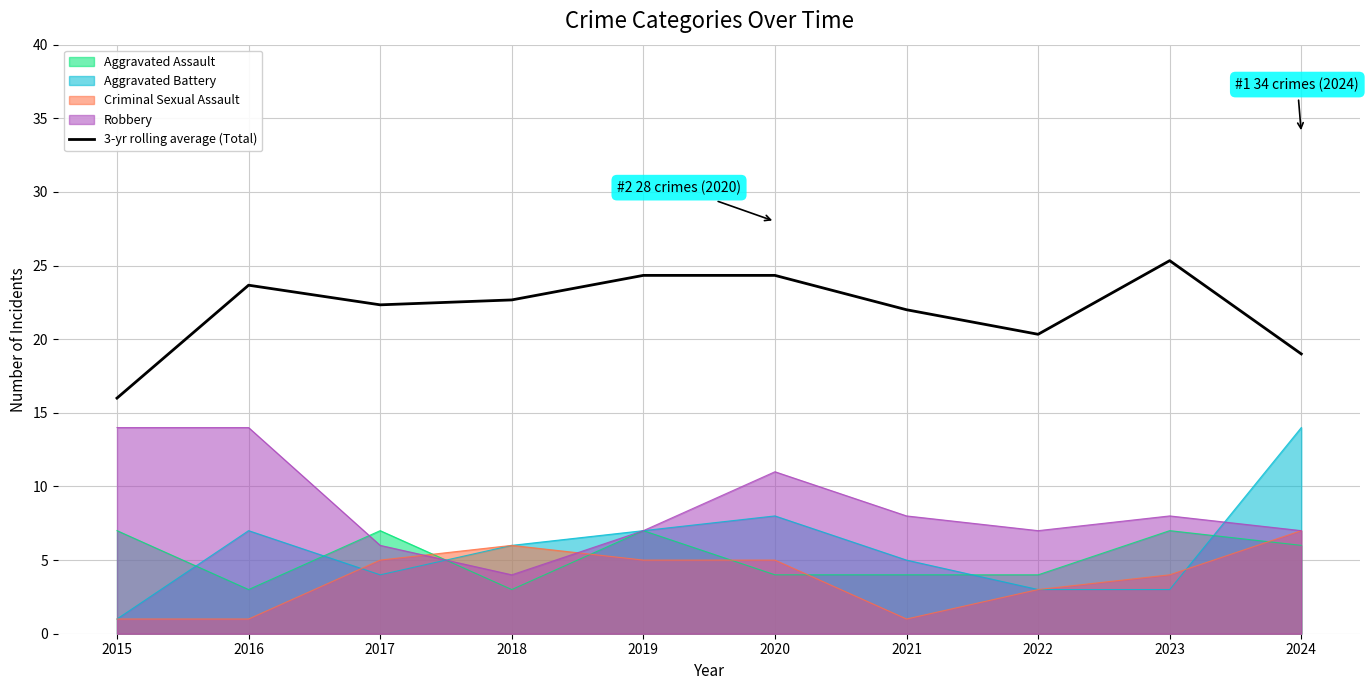

Rank the categories by value from lowest to highest.

2015, 2024, 2022, 2021, 2017, 2018, 2016, 2019, 2020, 2023